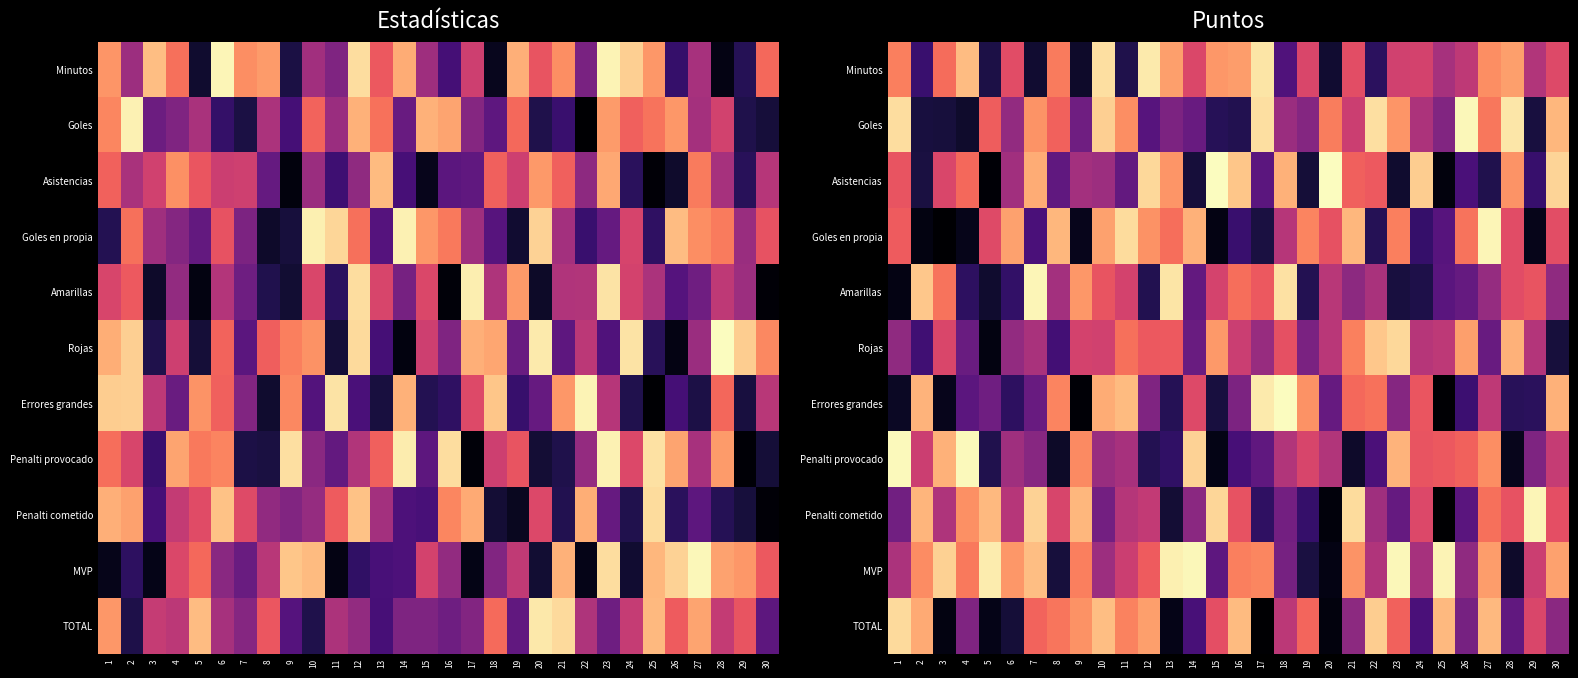

What is the greatest value displayed?

1.0